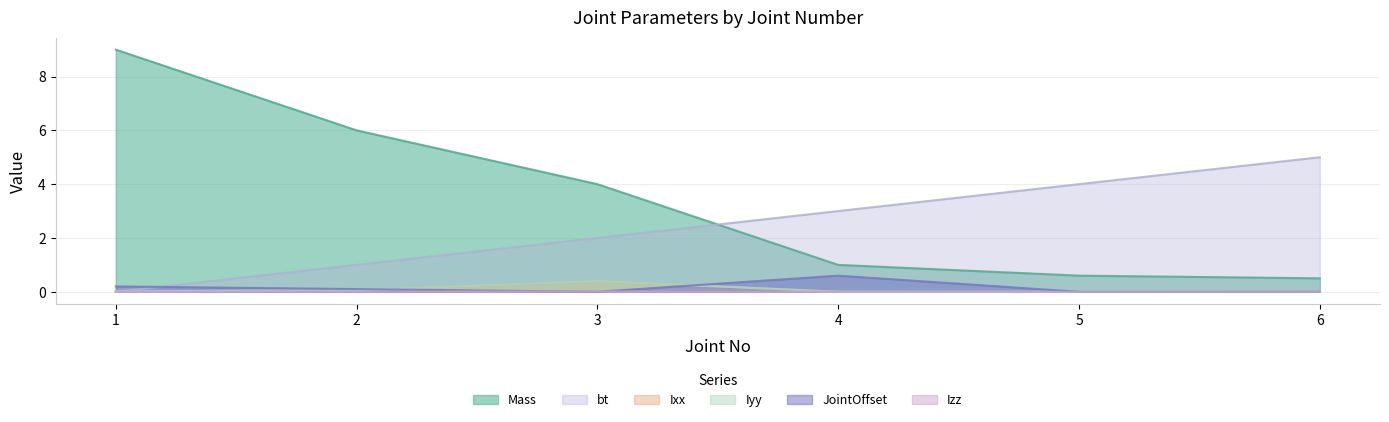

Count the number of data series in this chart.

6